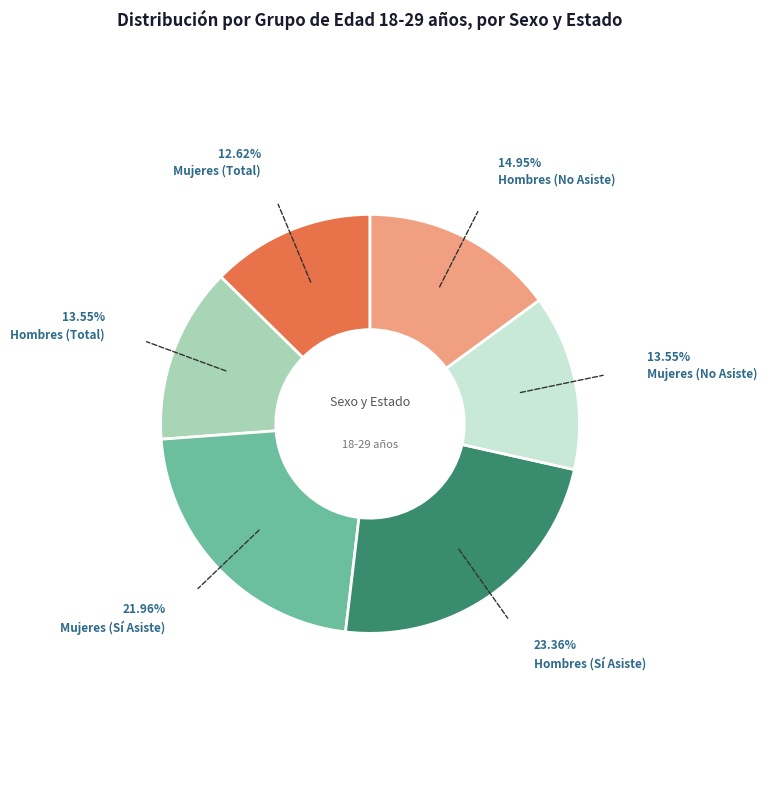

What is the ratio of the value at Mujeres (Sí Asiste) to the value at Hombres (Sí Asiste)?

0.9